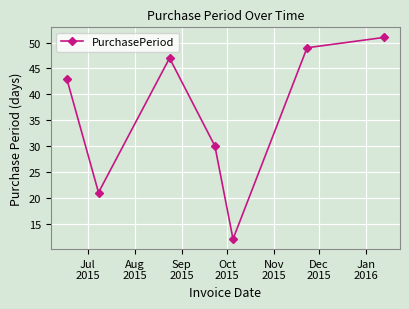

True or false: there are more than 2 points higher than both neighbors.

False